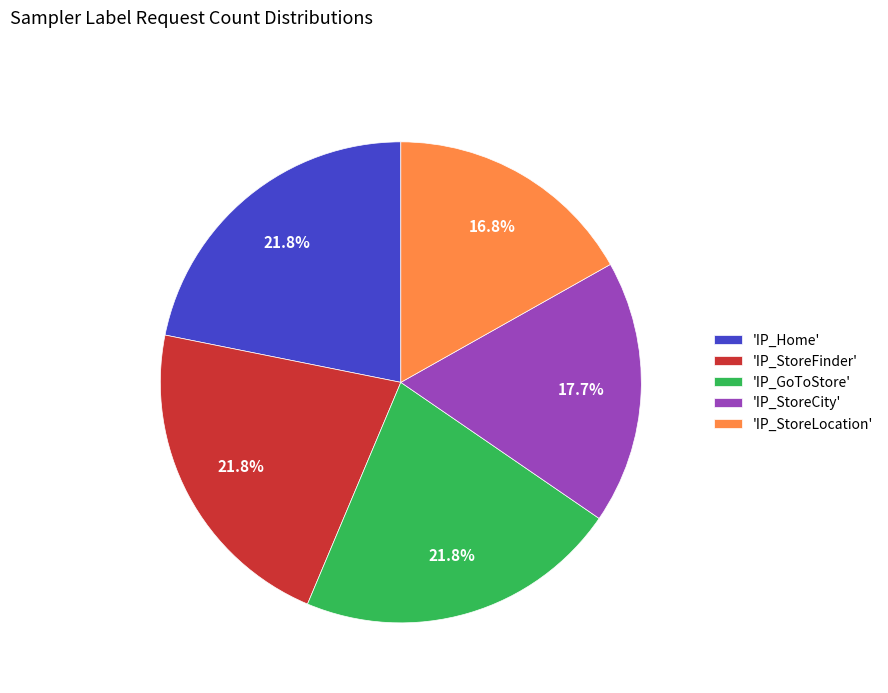

Is there any slice that represents more than half of the pie?

No